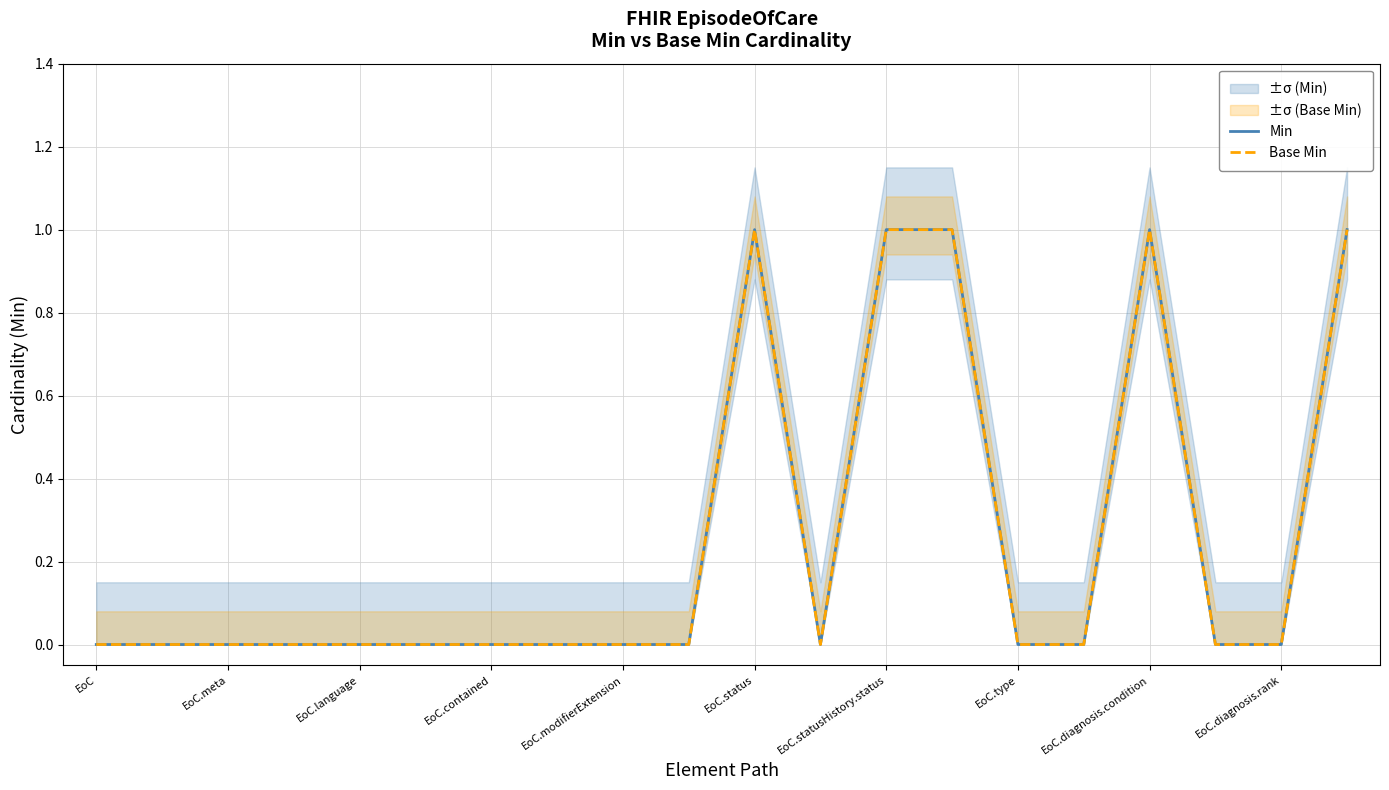

At which category does Min reach its first local valley?

11